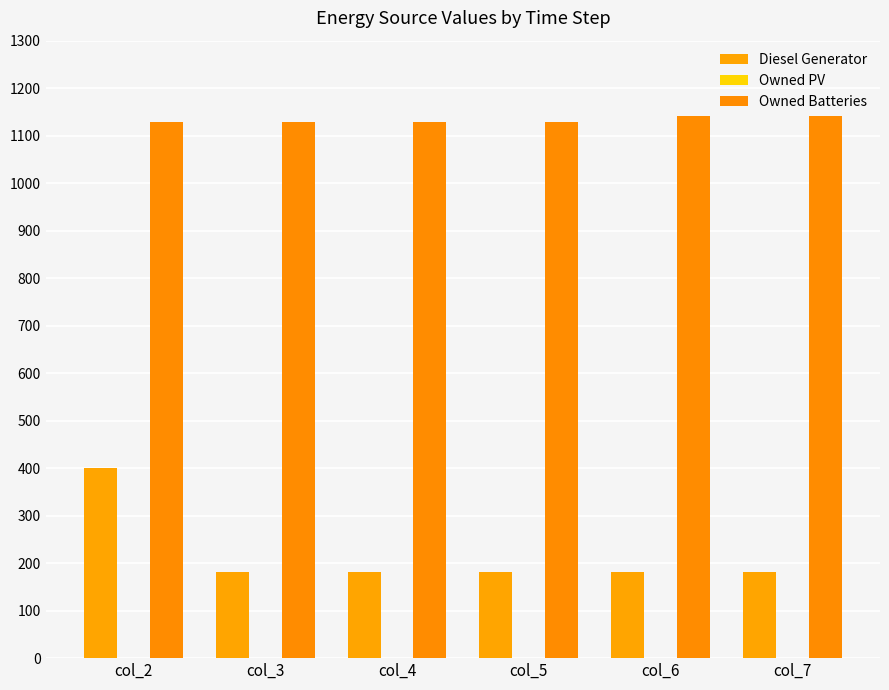

How many distinct data groups are displayed?

2